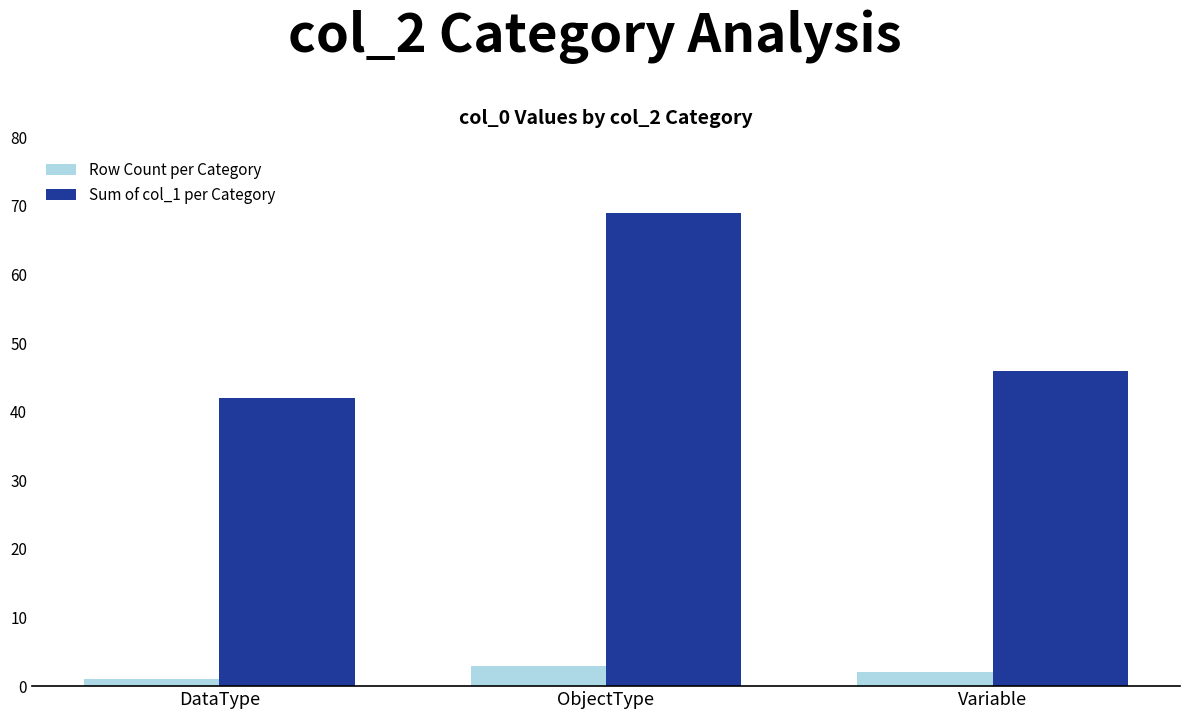

What is the approximate value of Sum of col_1 per Category at Variable, to the nearest 5?

45